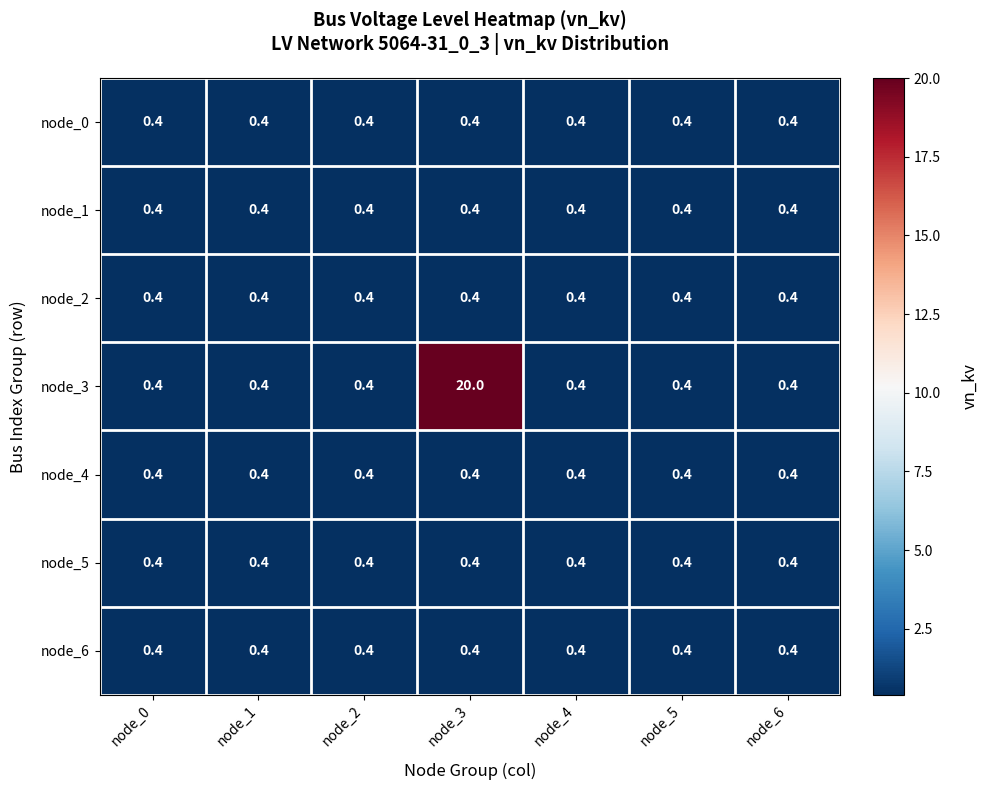

Which series has the largest total across all categories?

node_3